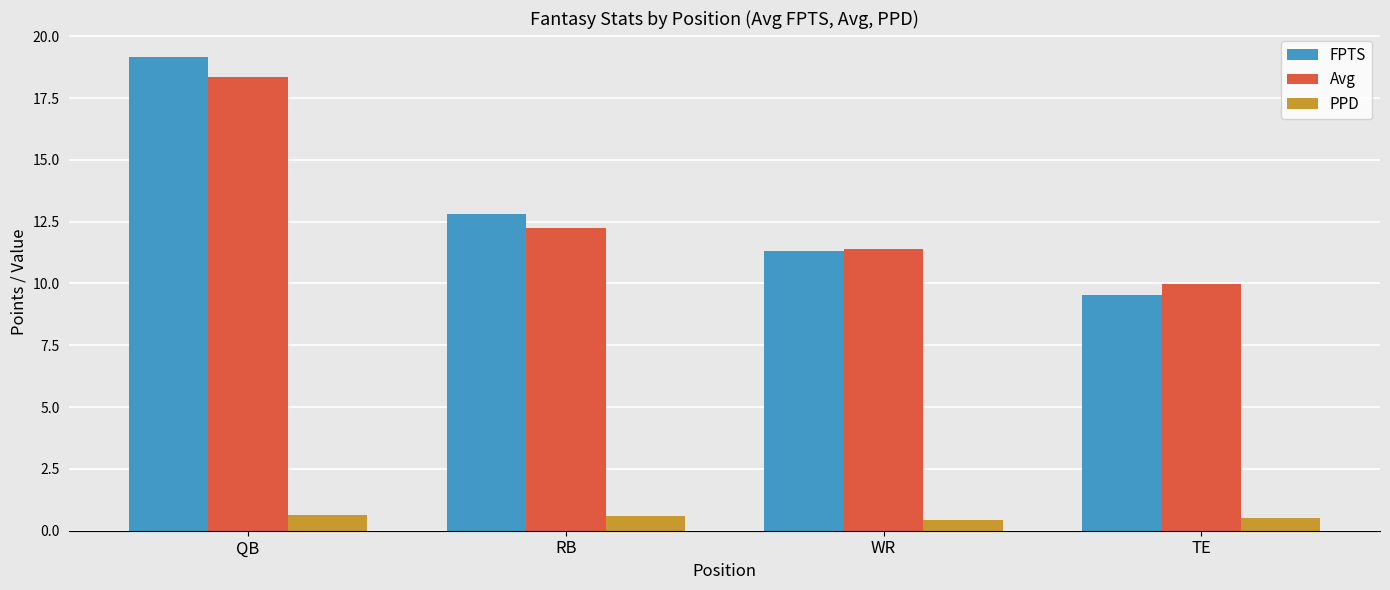

List the labels in order of Avg value, smallest first.

TE, WR, RB, QB